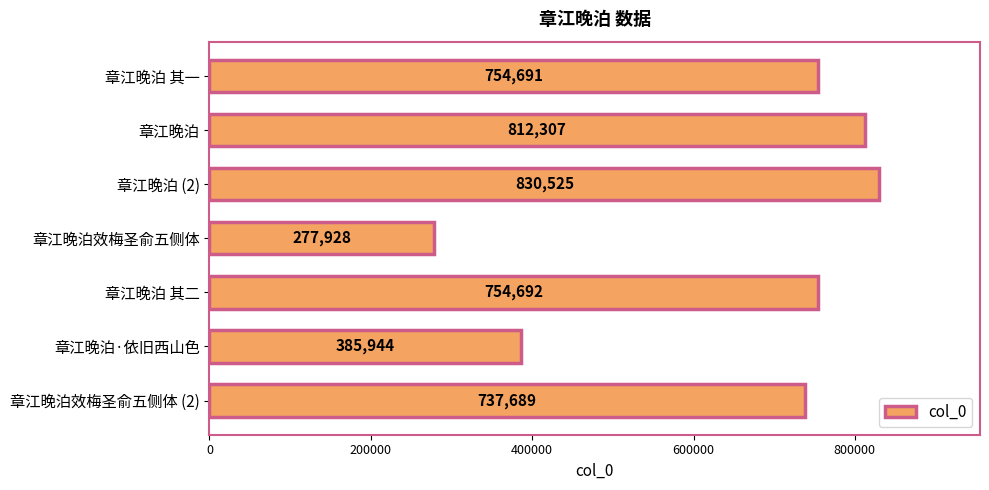

Rank the categories by value from highest to lowest.

章江晚泊 (2), 章江晚泊, 章江晚泊 其二, 章江晚泊 其一, 章江晚泊效梅圣俞五侧体 (2), 章江晚泊·依旧西山色, 章江晚泊效梅圣俞五侧体